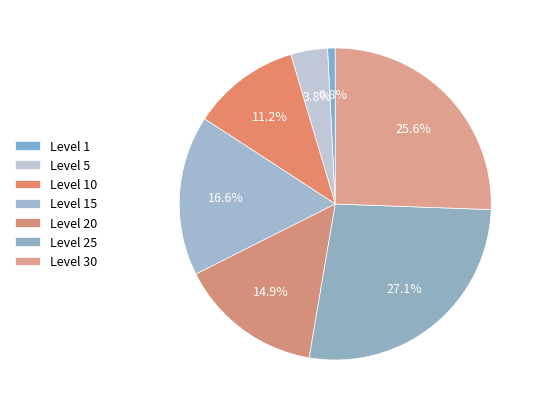

Which slice is the smallest?

Level 1